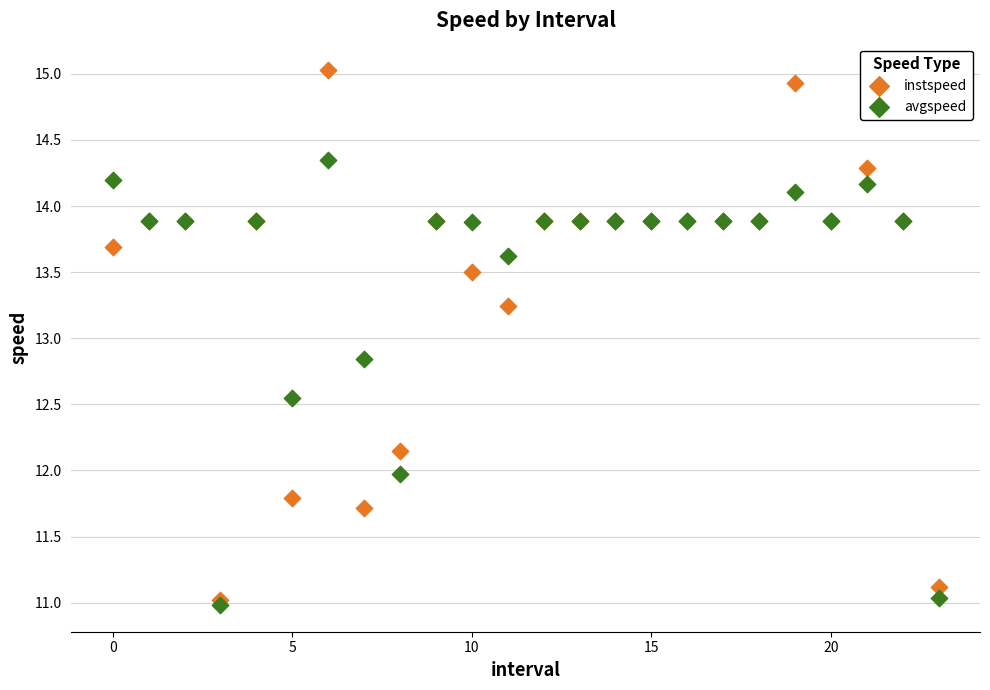

Which series has the widest spread of Y values?

instspeed